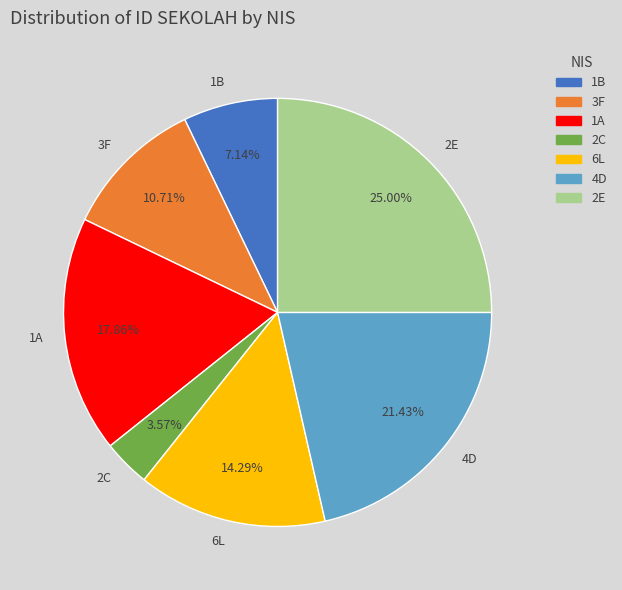

What portion of the pie excludes 2C?

96.4%